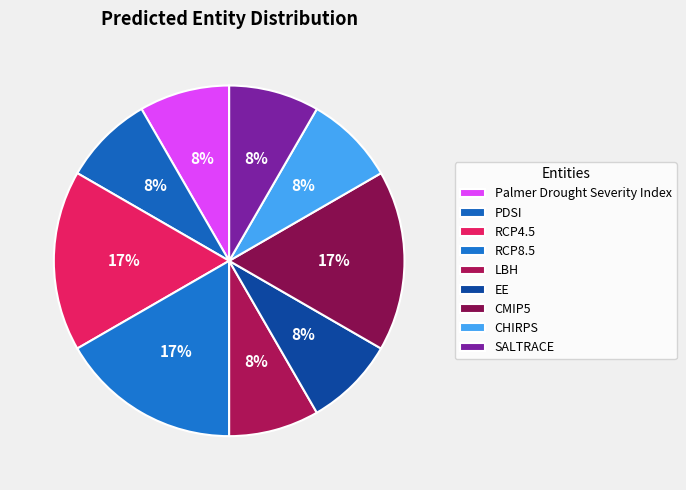

How many slices are in this pie chart?

9